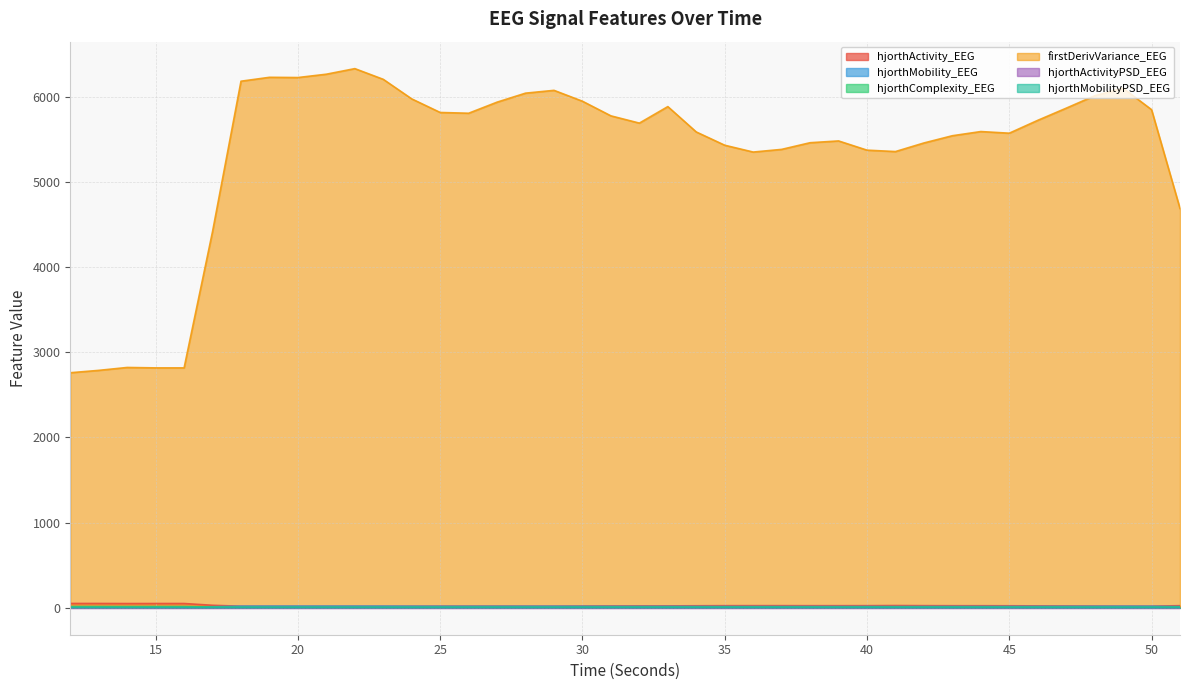

At how many categories does at least one series exceed 1842?

40